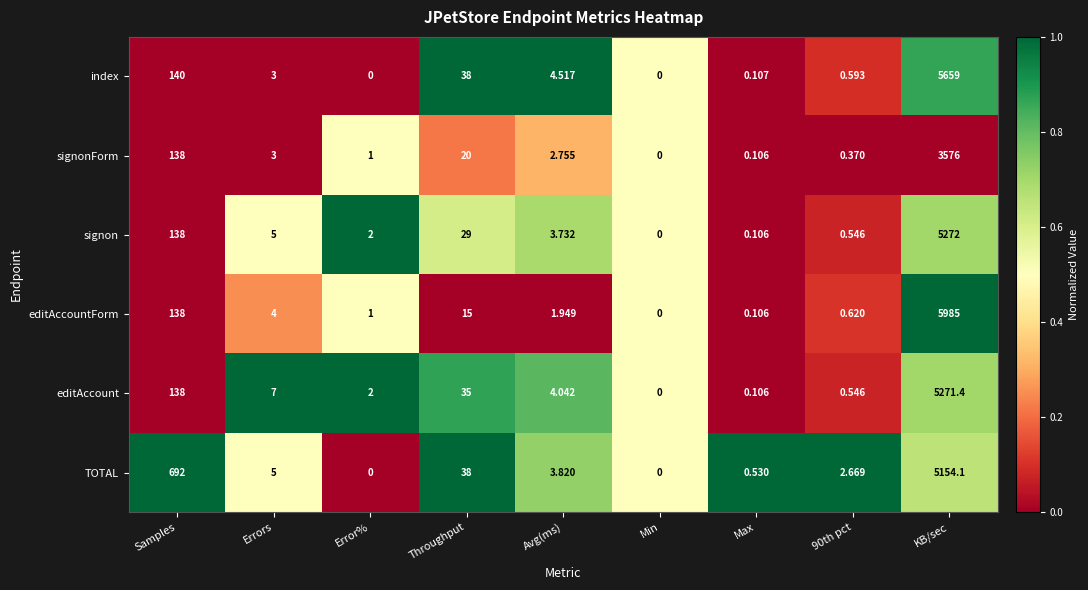

How many categories are shown in the chart?

9